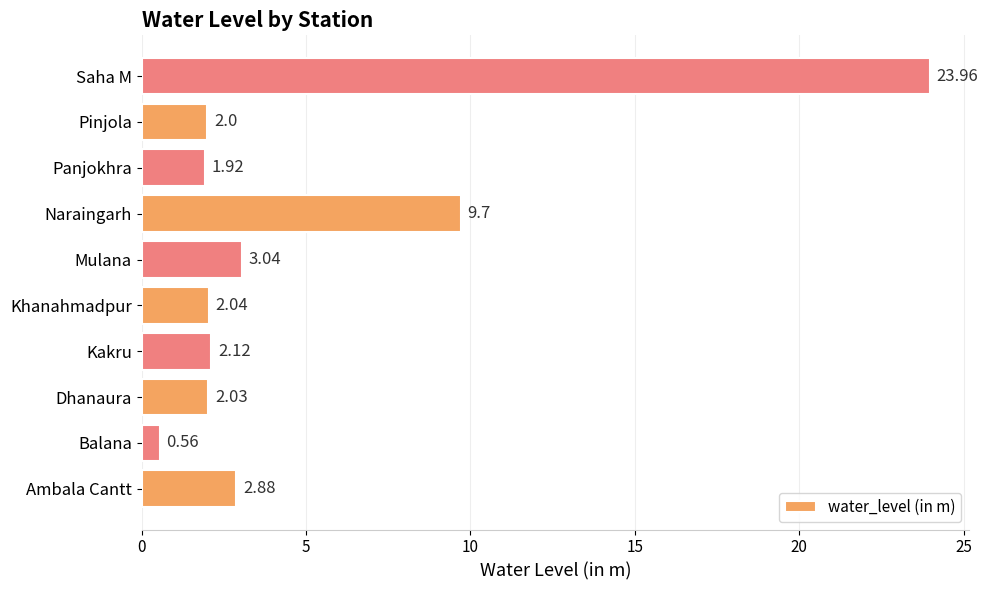

What is the average value?

5.0